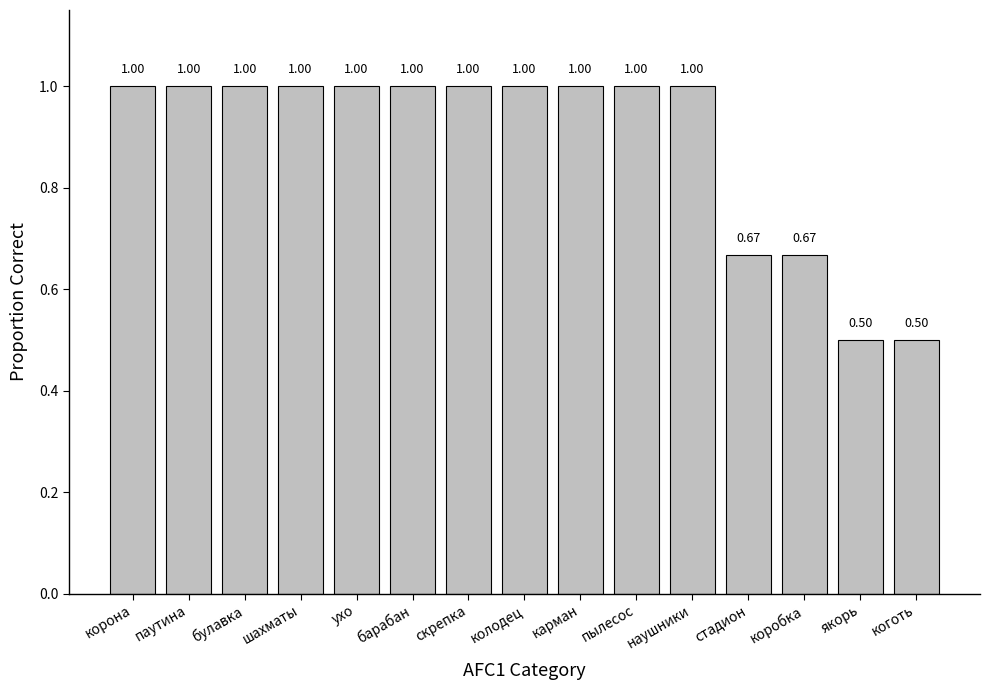

Which has a higher value, коготь or барабан?

барабан